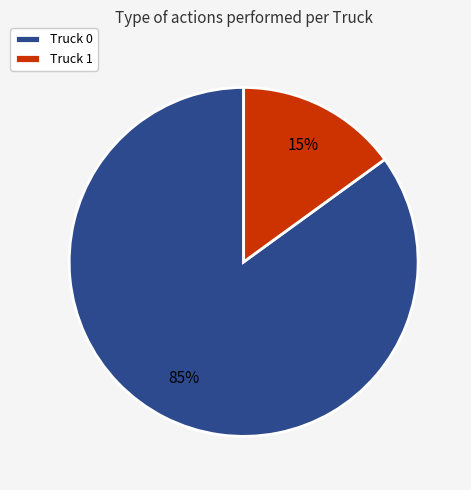

How many segments does this pie chart have?

2